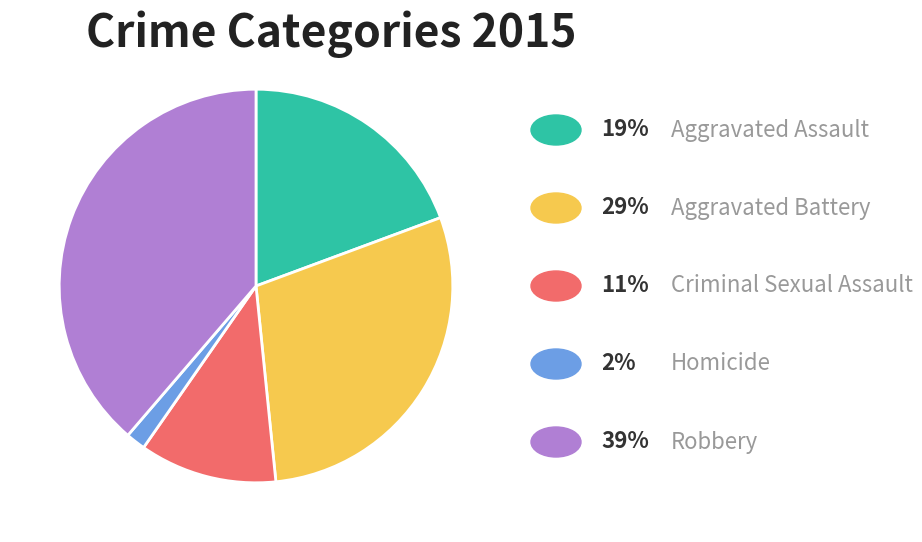

Is there any slice that represents more than half of the pie?

No